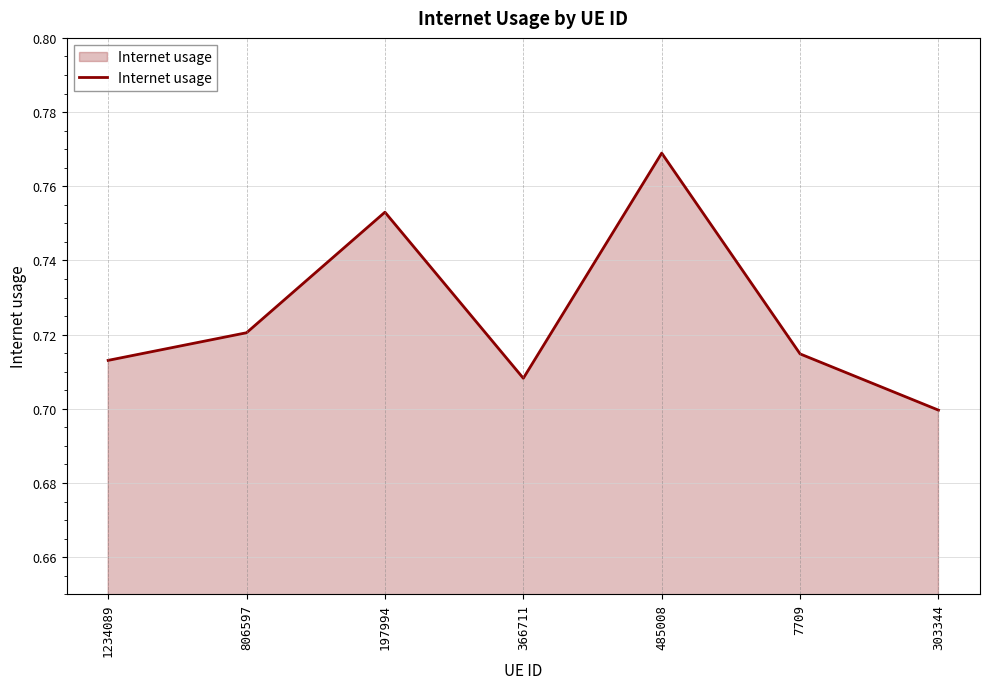

Count the values in the range 0 to 1.

7